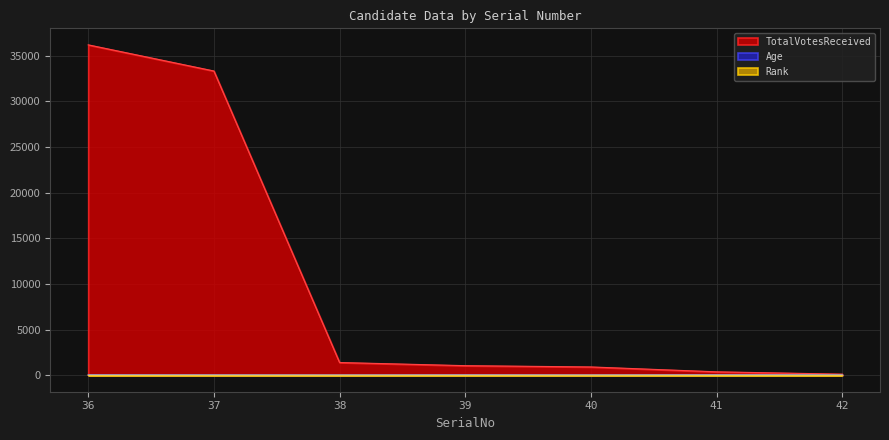

Reading left to right, extract all data points from this chart.

Age: 36=61	37=47	38=34	39=54	40=36	41=59	42=64
TotalVotesReceived: 36=36173	37=33310	38=1389	39=1044	40=904	41=370	42=113
Rank: 36=1	37=2	38=3	39=4	40=5	41=6	42=7